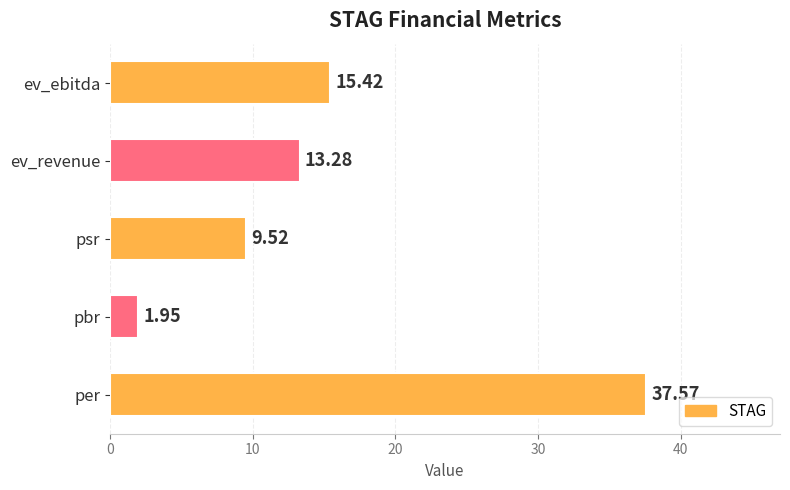

What is the change in value from pbr to ev_revenue?

+11.3